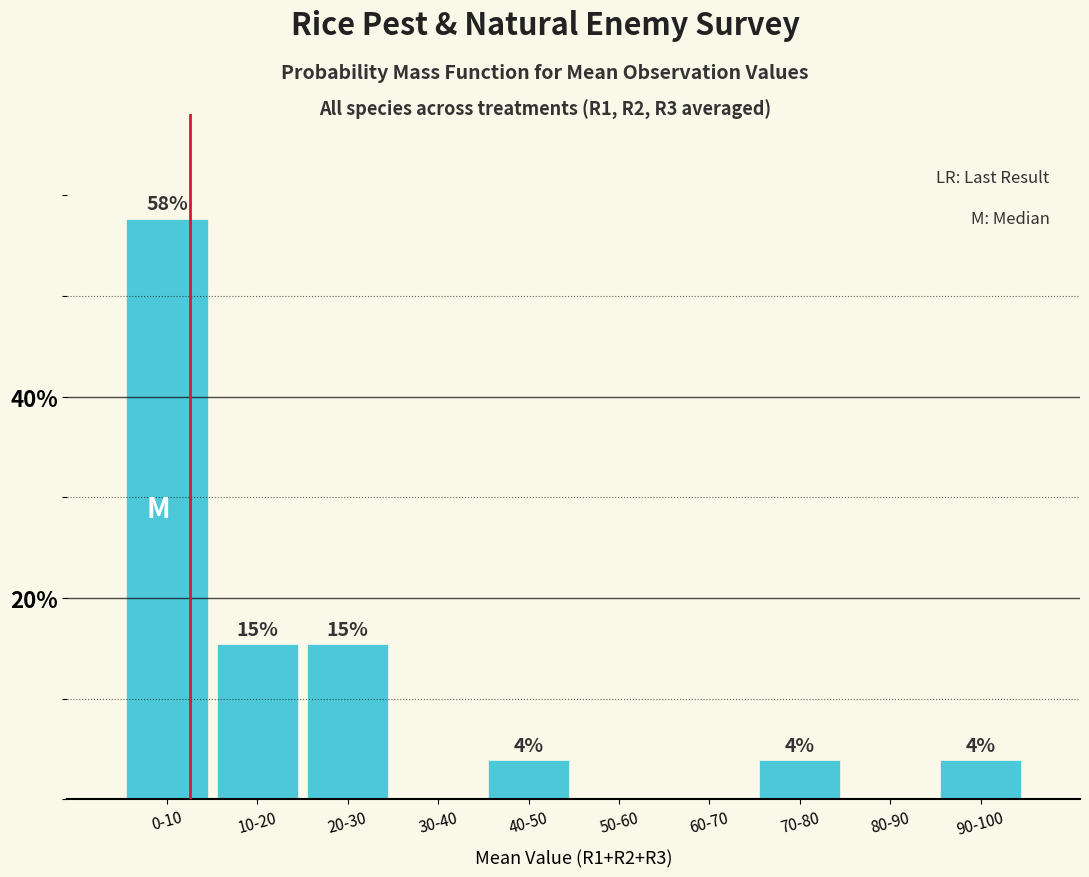

Are the bars horizontal?

No